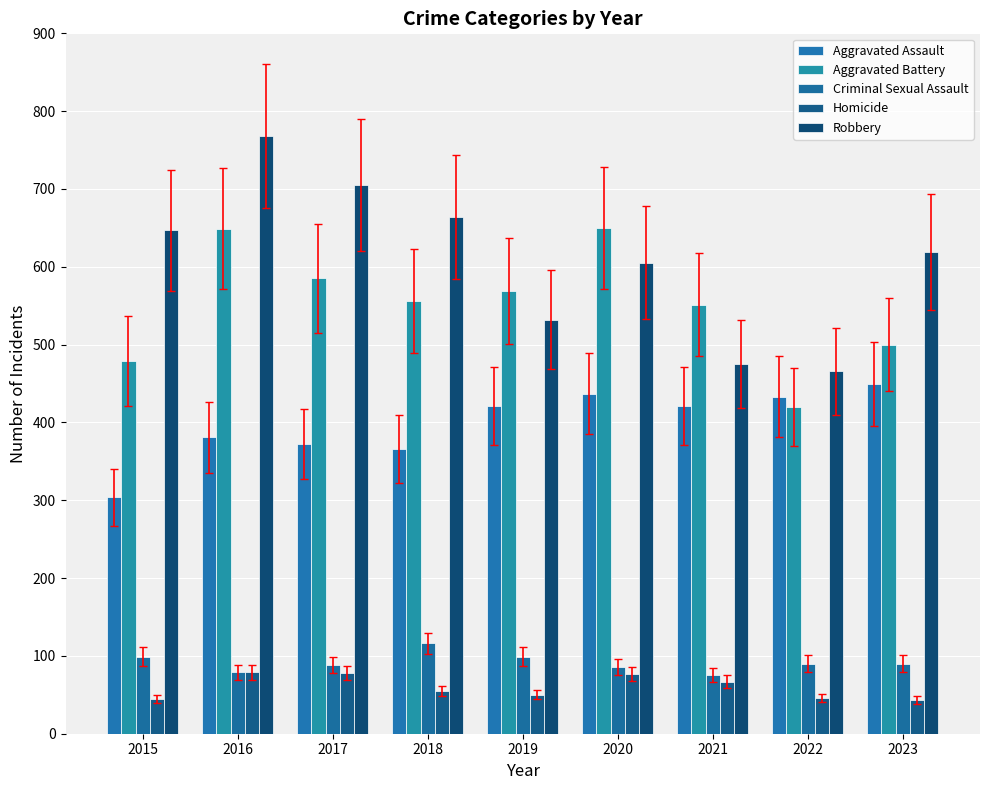

Between 2022 and 2016, which is larger?

2022